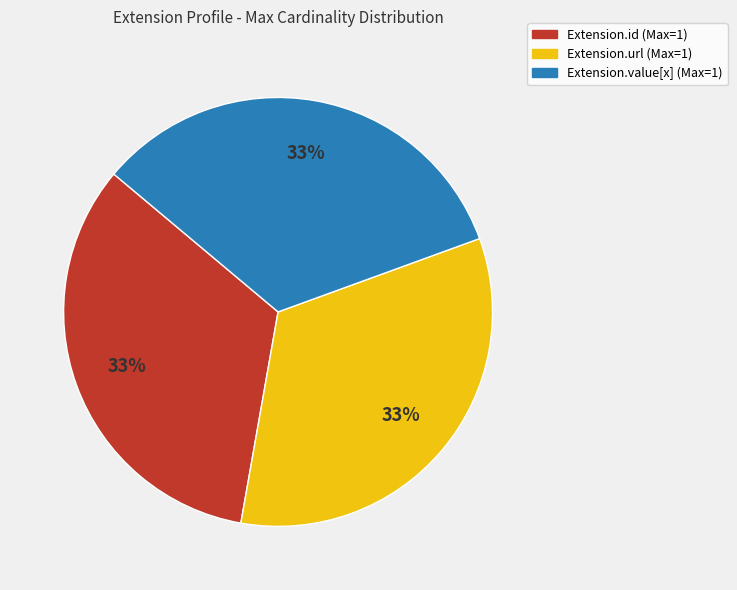

How many slices are in this pie chart?

3